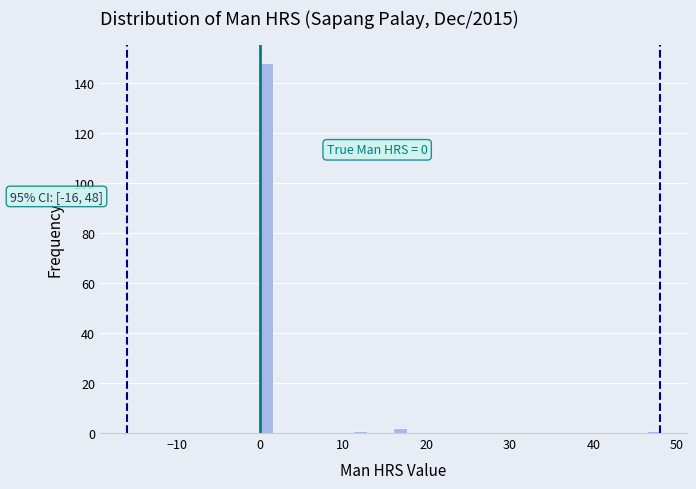

Read against the x-axis, roughly where is the centre of the tallest bar?

1